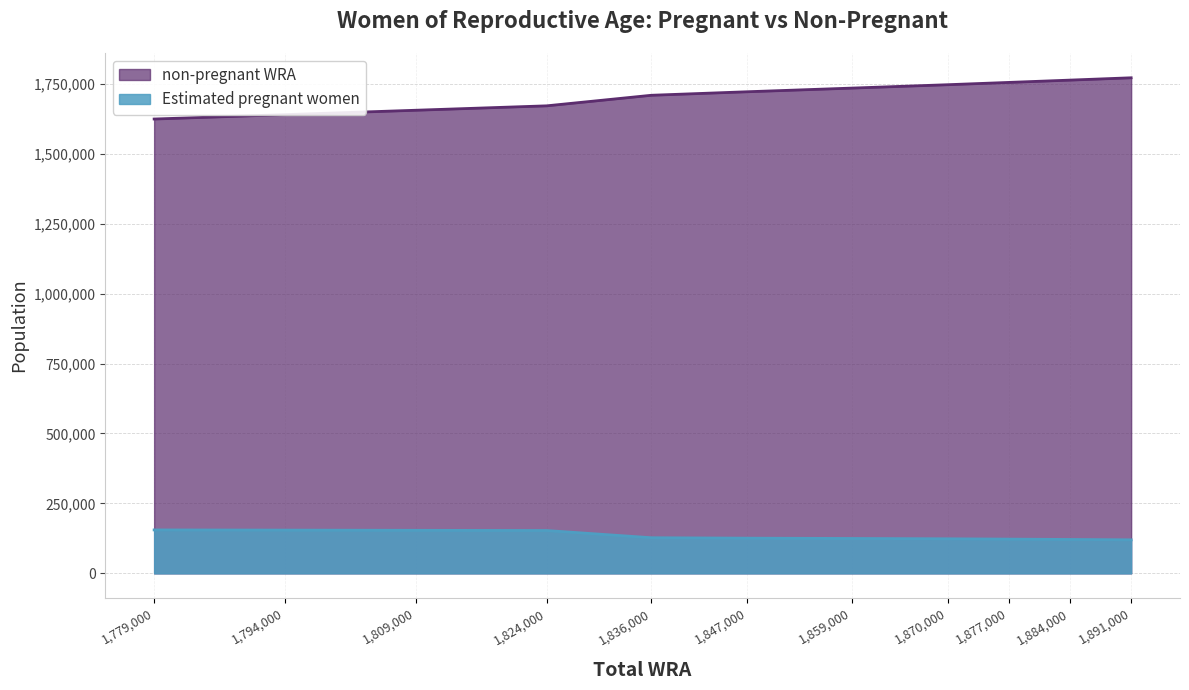

True or false: Estimated pregnant women and non-pregnant WRA intersect in this chart.

False